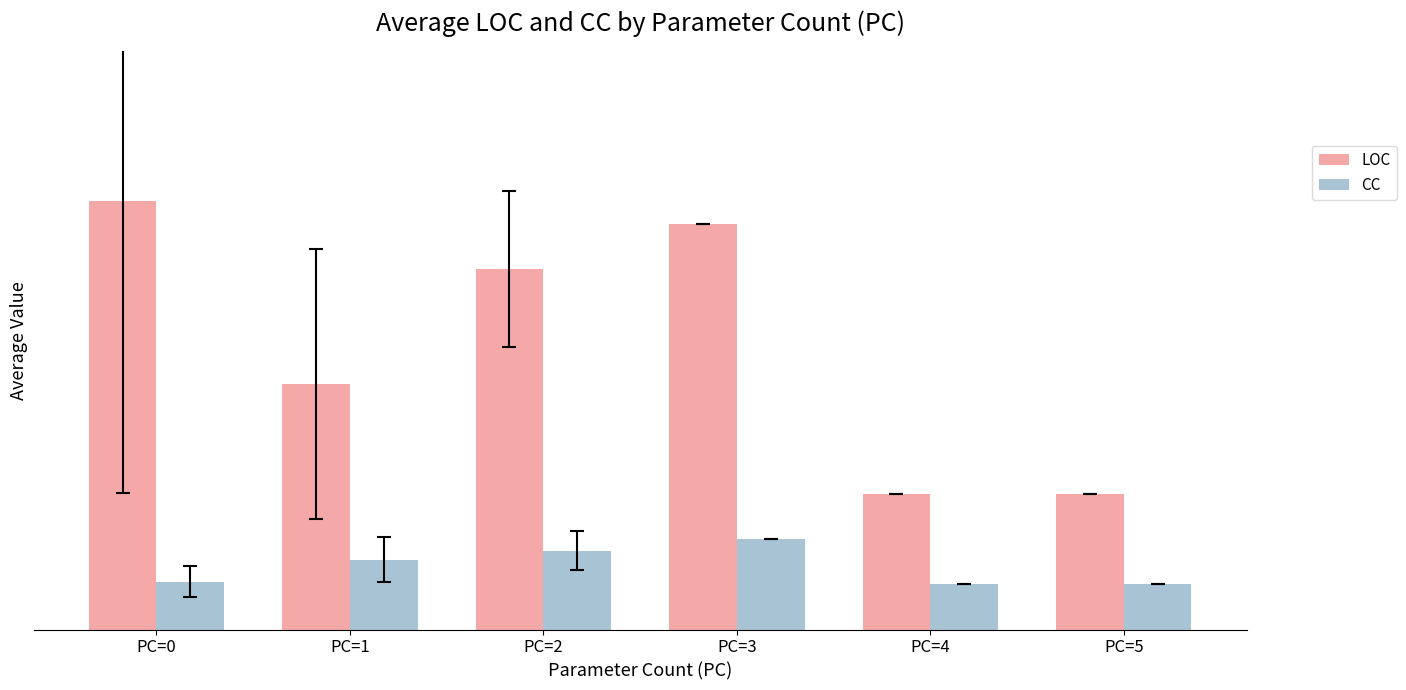

Are the bars grouped side by side (vs. stacked)?

Yes